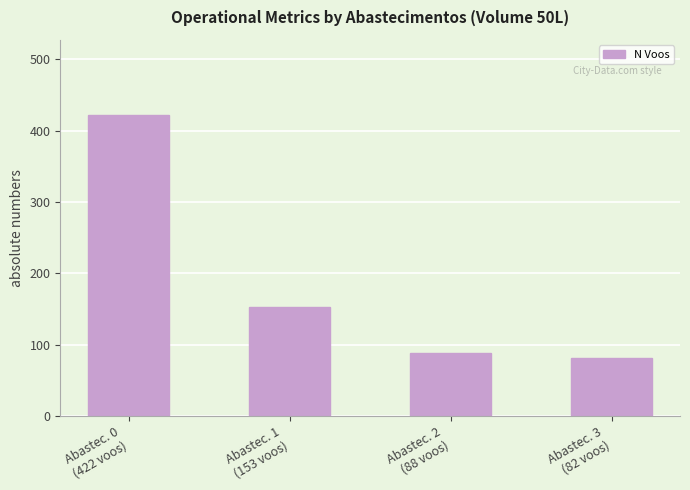

Rank the categories by value from highest to lowest.

Abastec. 0
(422 voos), Abastec. 1
(153 voos), Abastec. 2
(88 voos), Abastec. 3
(82 voos)